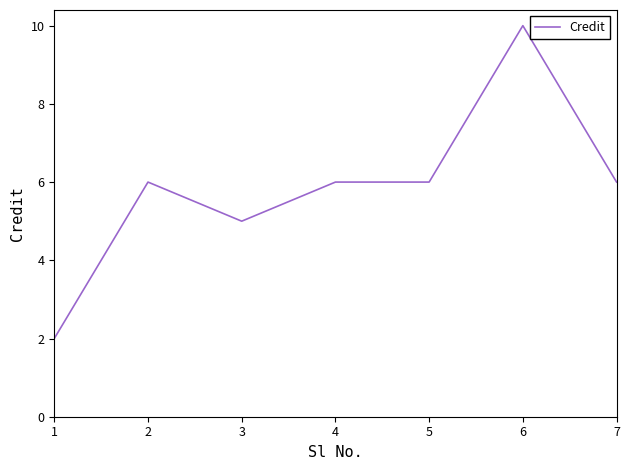

True or false: there are more than 0 points higher than both neighbors.

True